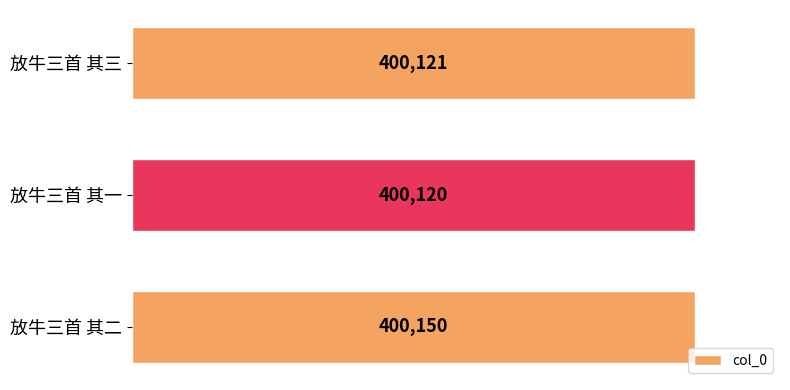

Does the chart contain stacked bars?

No